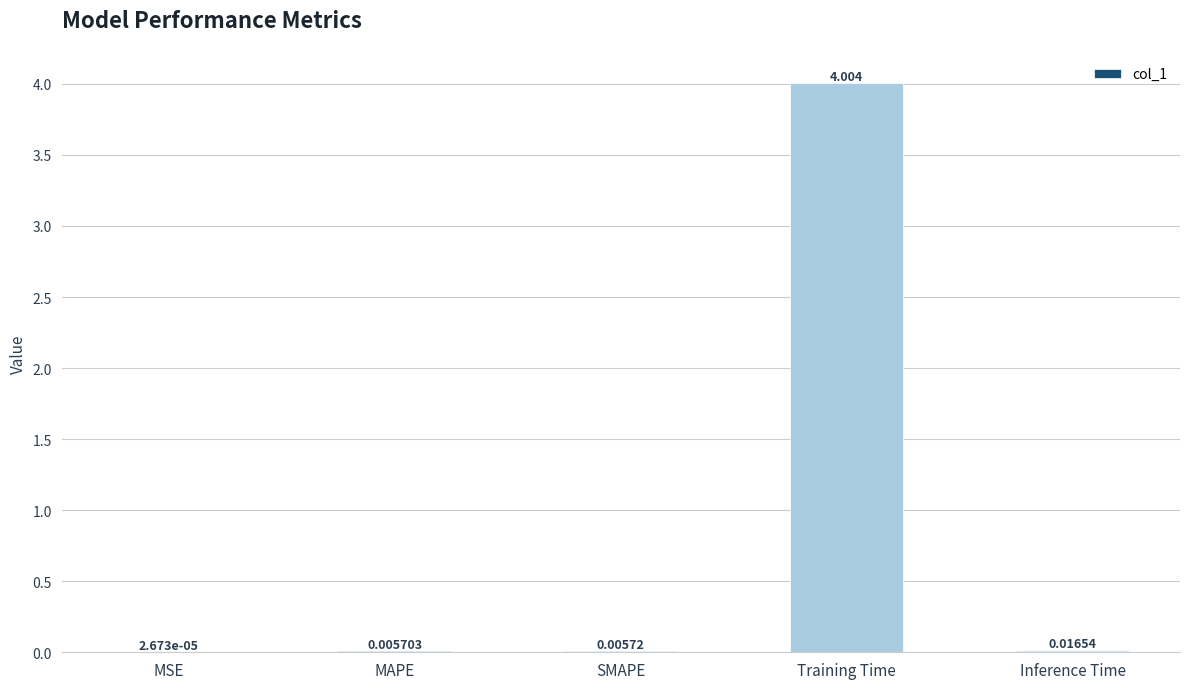

Which label corresponds to the largest value in the chart?

Training Time